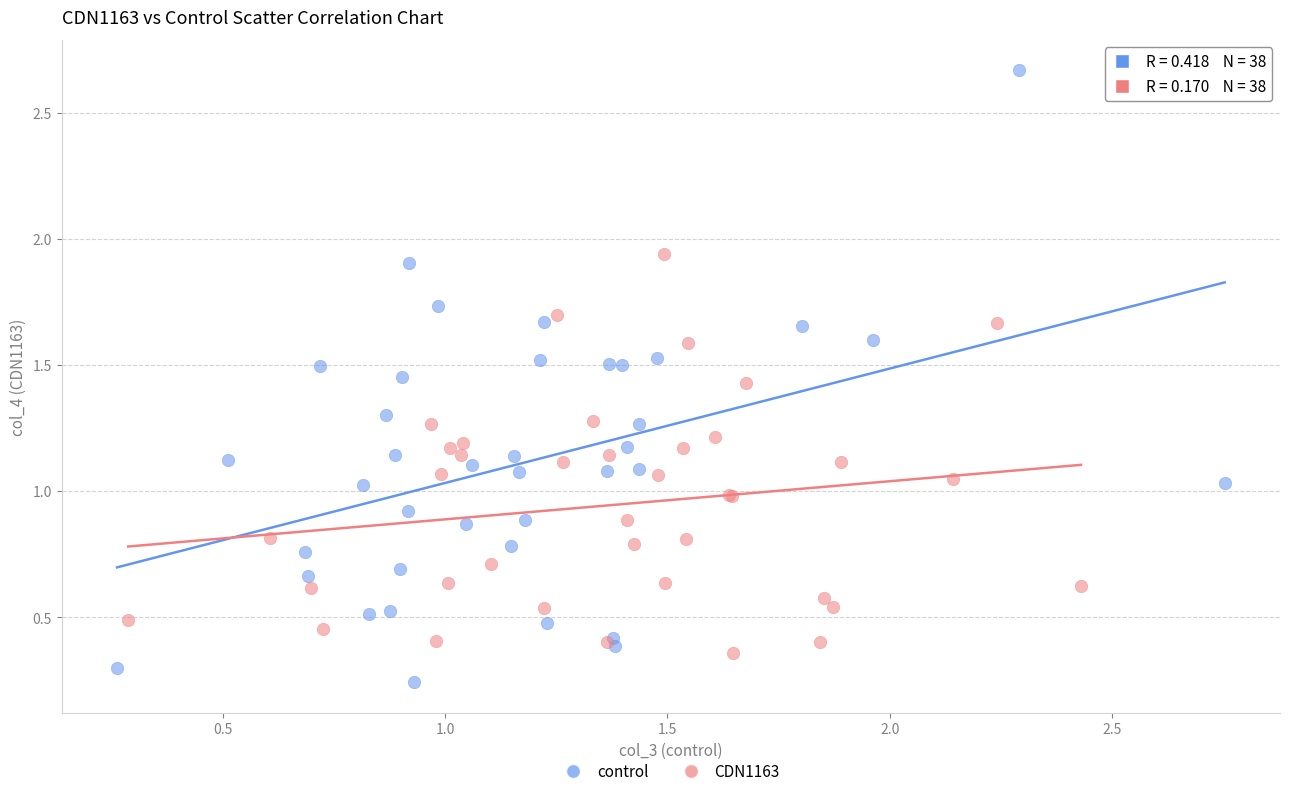

Which series reaches the maximum Y coordinate?

control